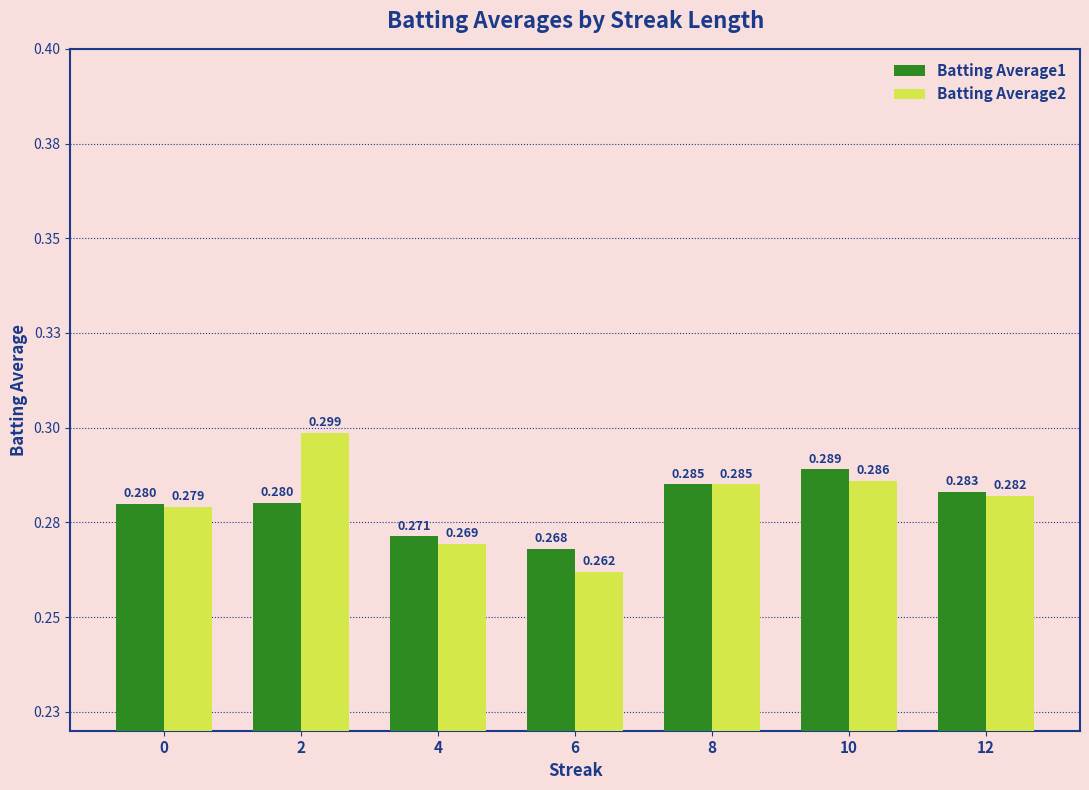

What are all the series names shown in the legend?

Batting Average1, Batting Average2